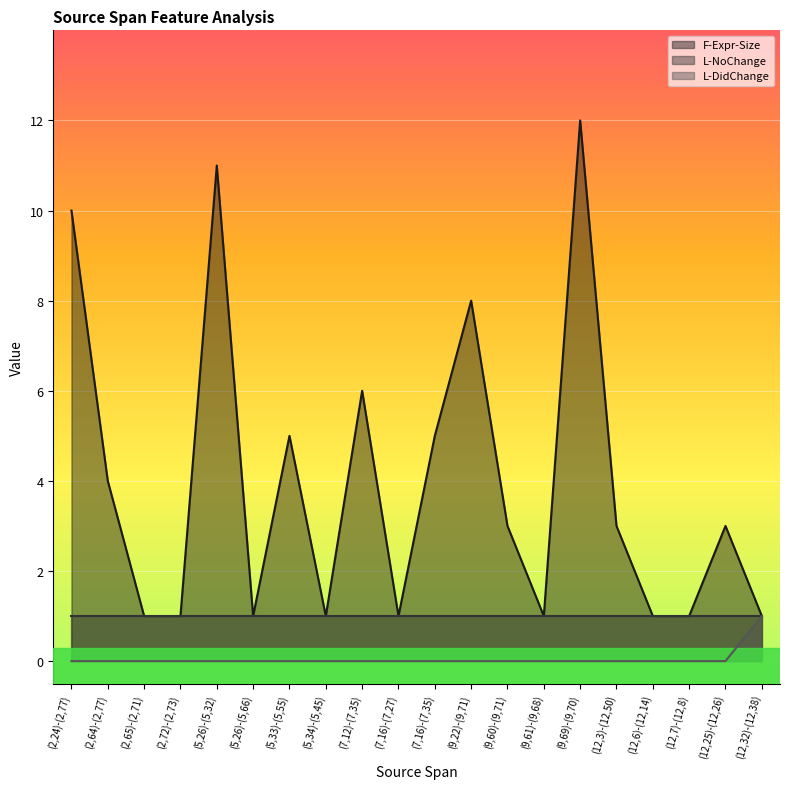

Which series has the largest total across all categories?

F-Expr-Size